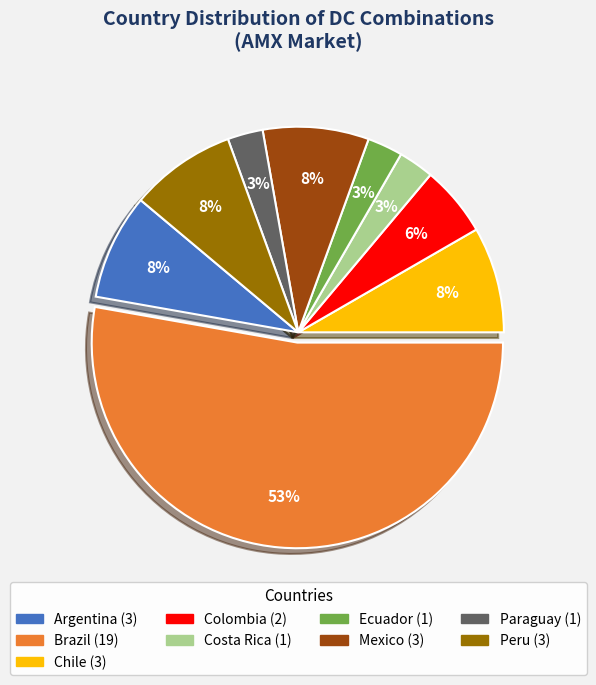

To the nearest percent, what is the average slice percentage?

11%